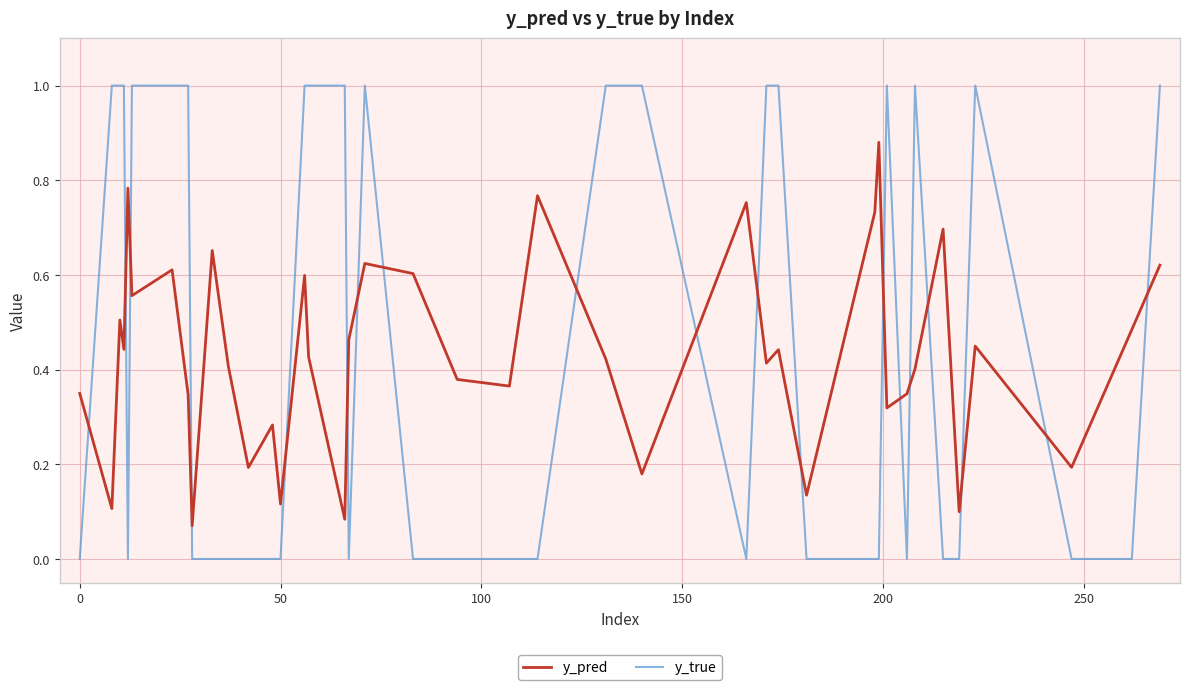

True or false: y_true and y_pred intersect in this chart.

True